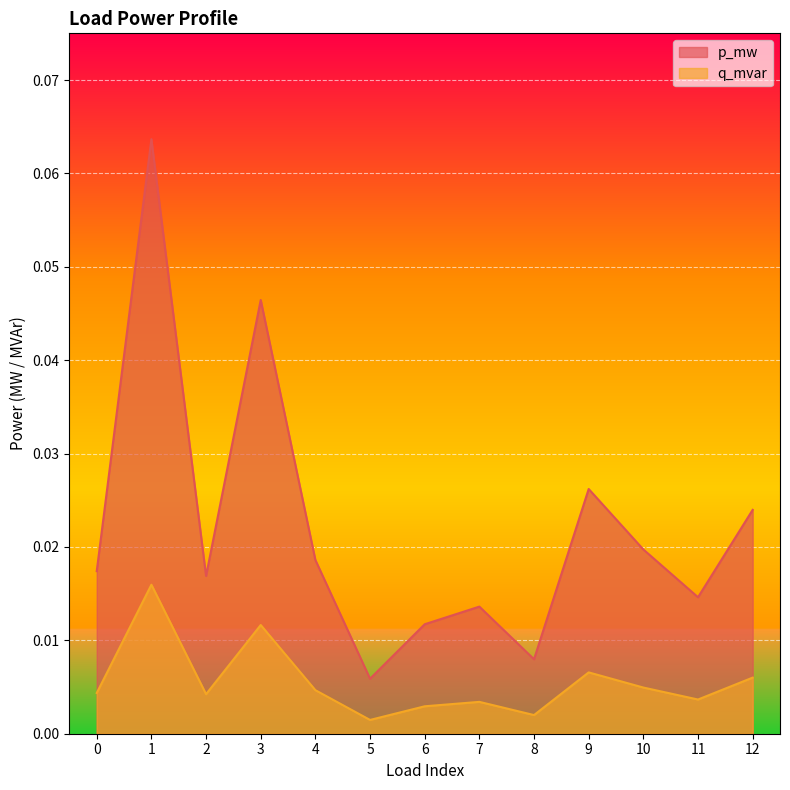

List the series in order of their peak value, highest first.

p_mw, q_mvar